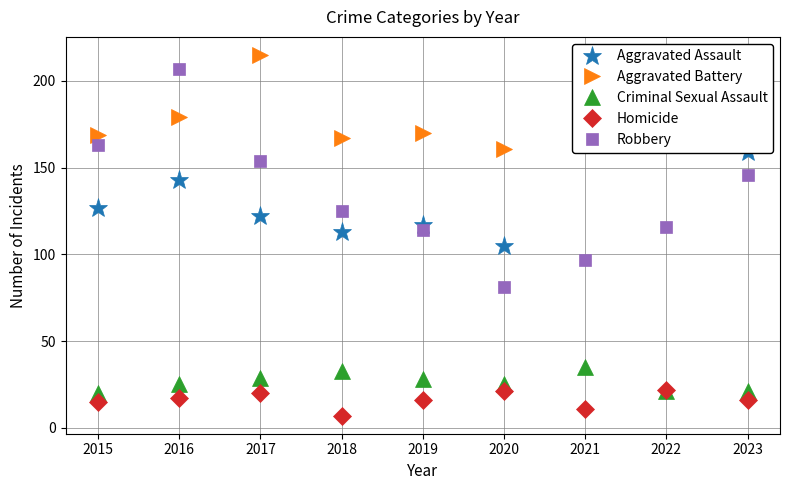

What is the difference between the highest and lowest values at 2018?

160